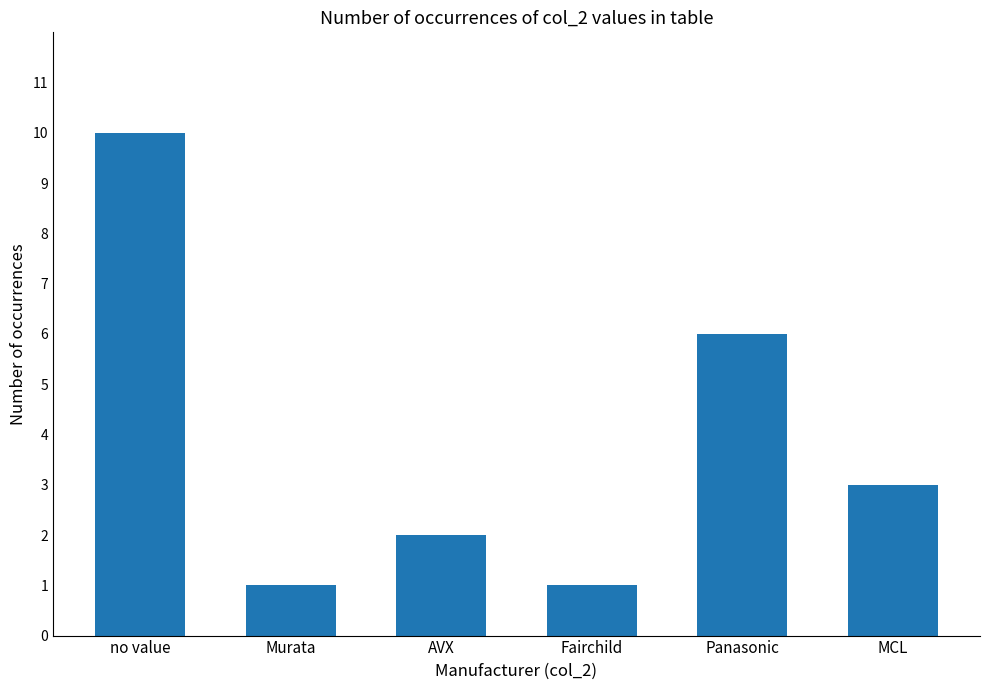

What is the change in value from Fairchild to MCL?

+2